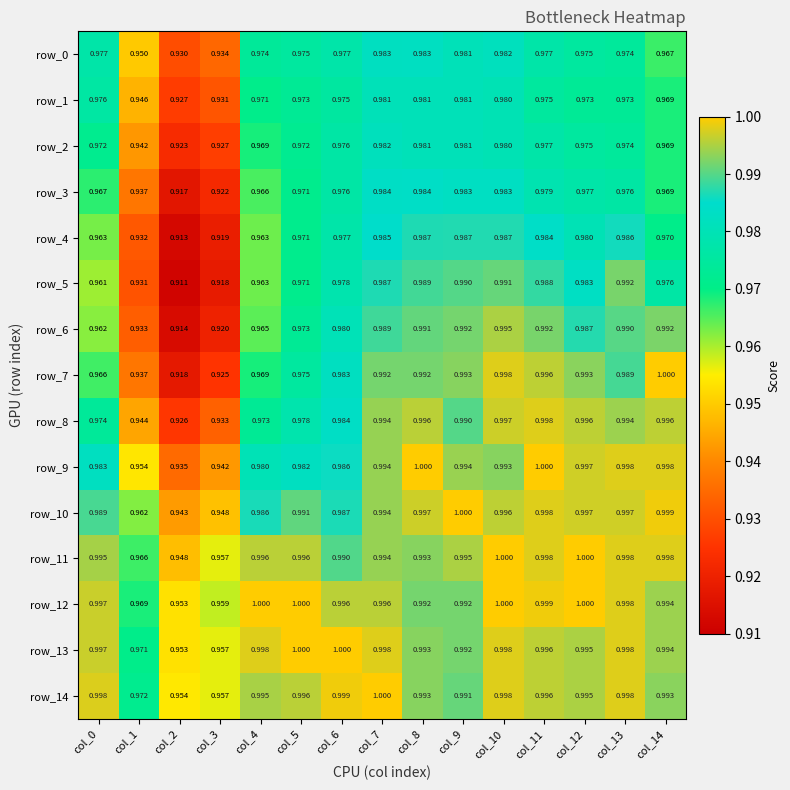

Which category has the lowest value across all series?

col_2